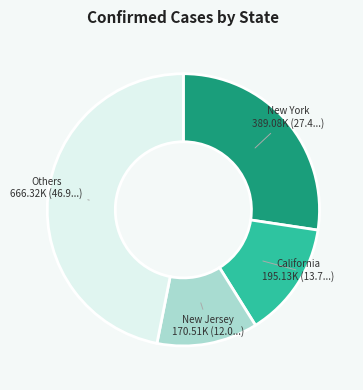

Is there any slice that represents more than half of the pie?

No